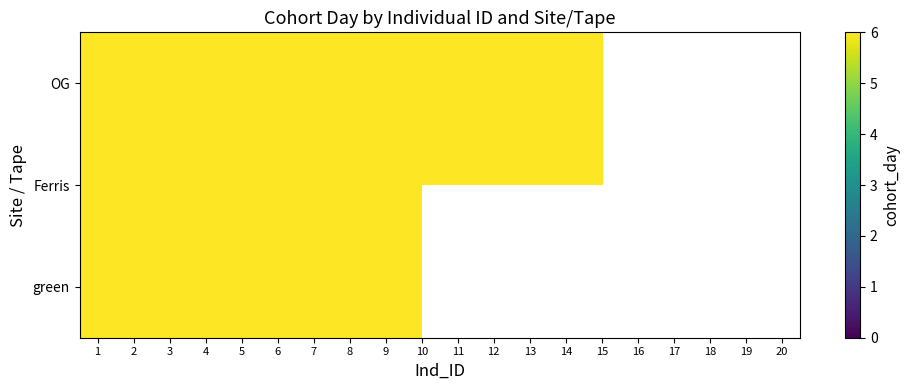

What is the difference between the Ferris values at 12 and 16?

6